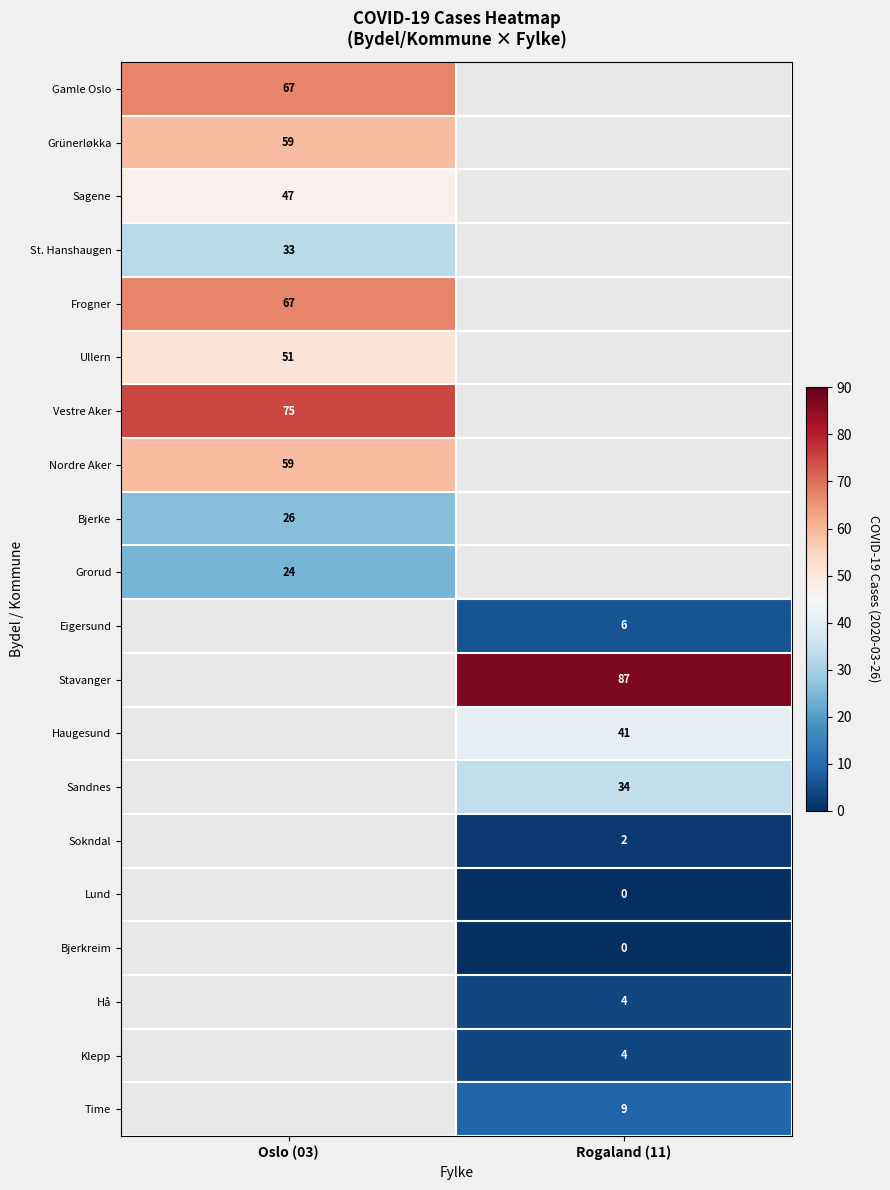

The Stavanger series shows 59 at Rogaland (11). True or false?

False